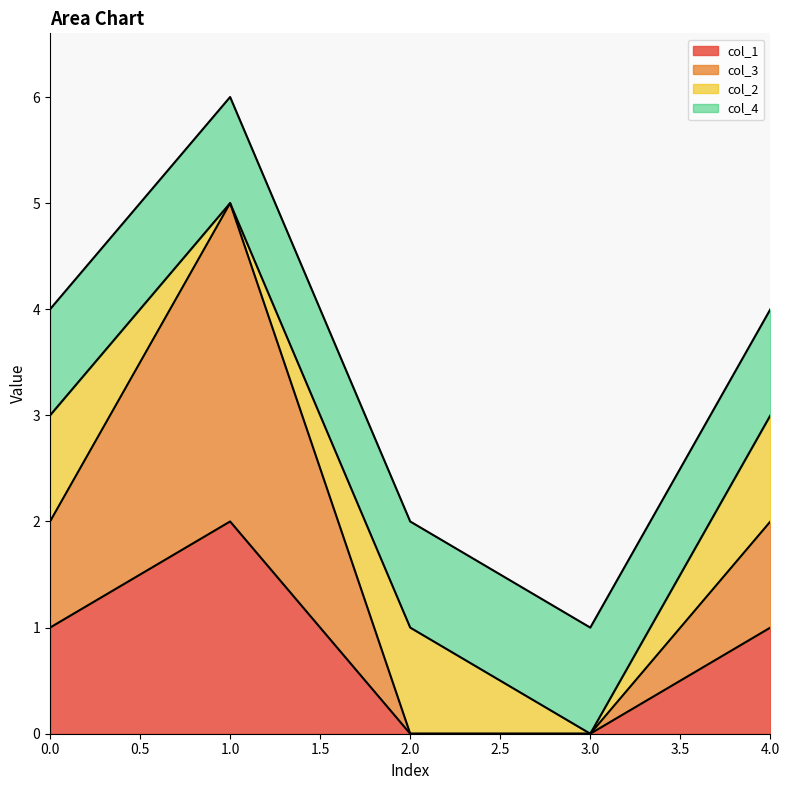

Where does the col_3 series first go above 2?

1